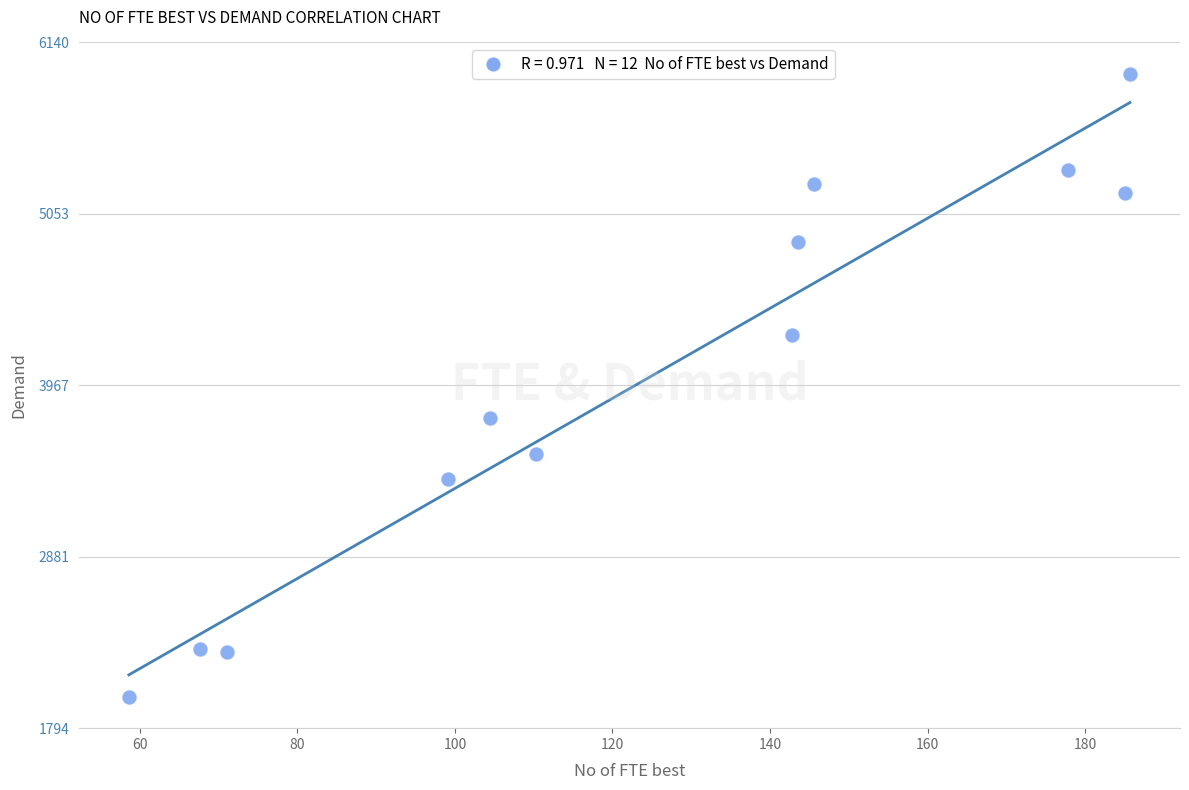

What Y value in the scatter plot is closest to 3967?

3759